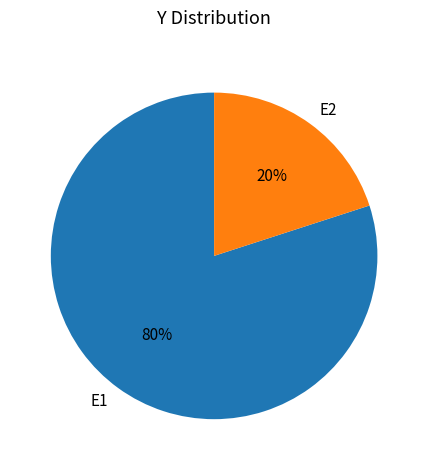

How many slices are in this pie chart?

2